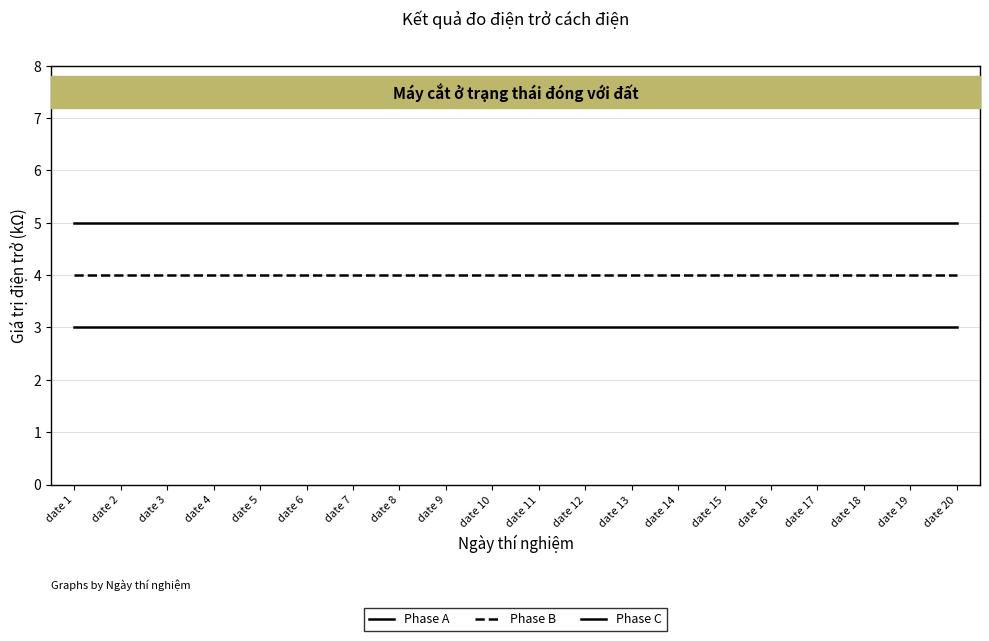

How many distinct data groups are displayed?

3